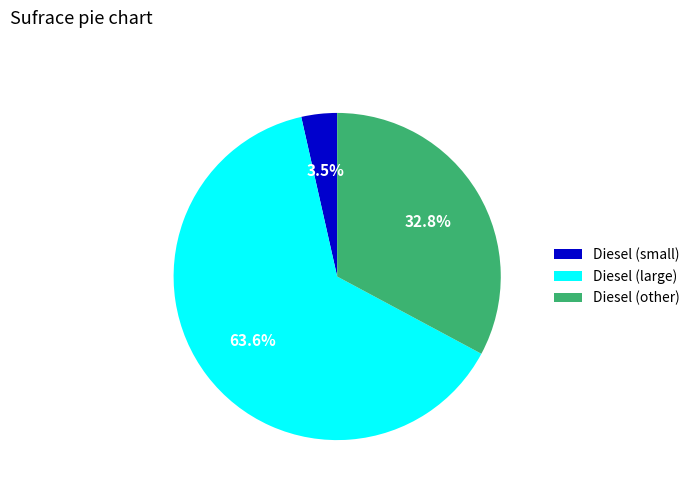

To the nearest percent, what is the average slice percentage?

33%